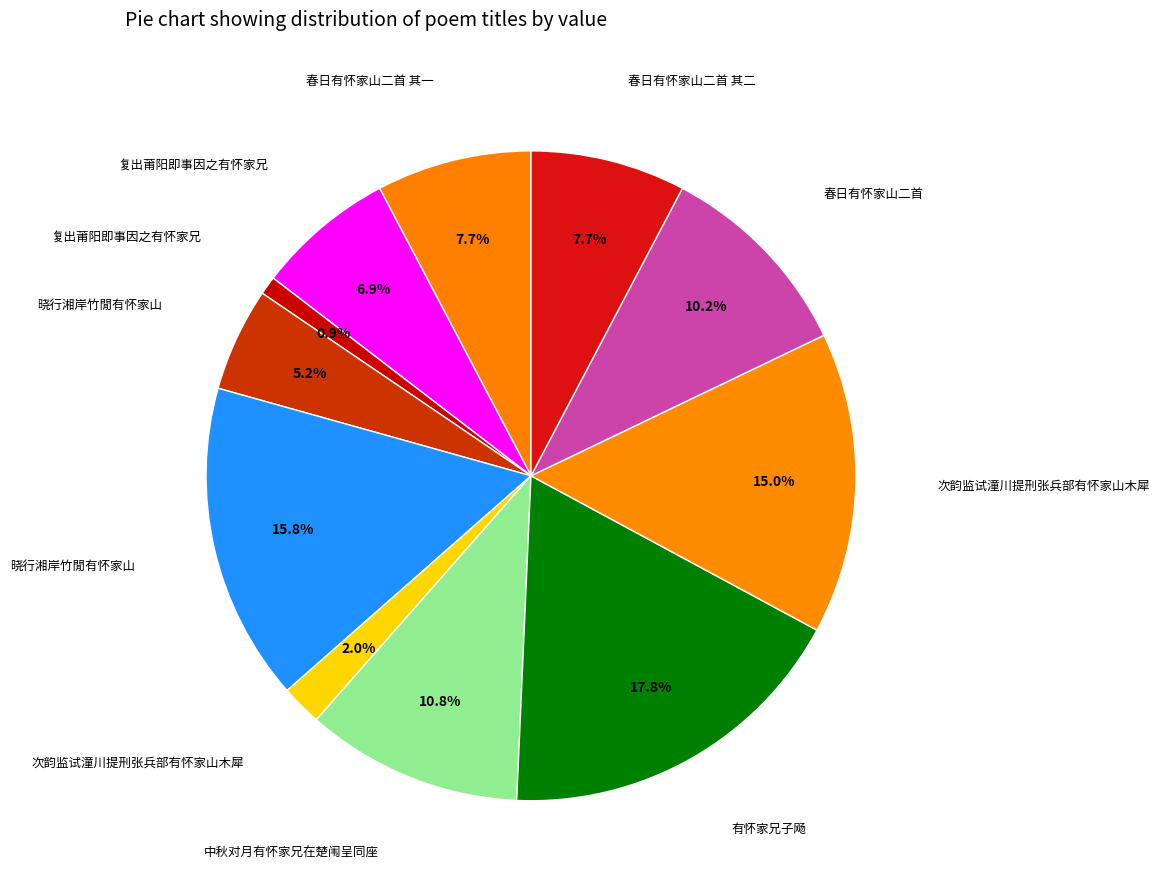

Count the number of slices in the pie.

11